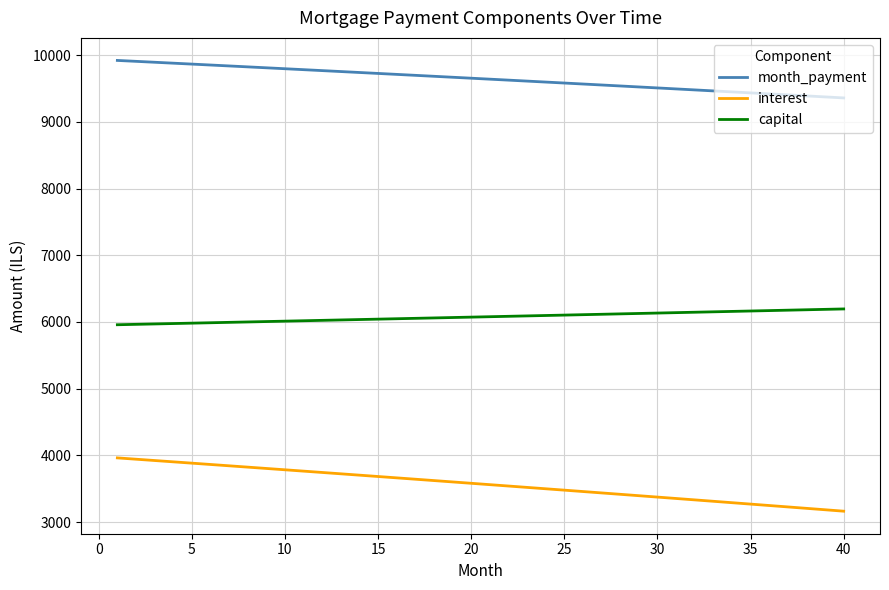

What is the difference between the maximum and minimum values in the interest series?

798.9